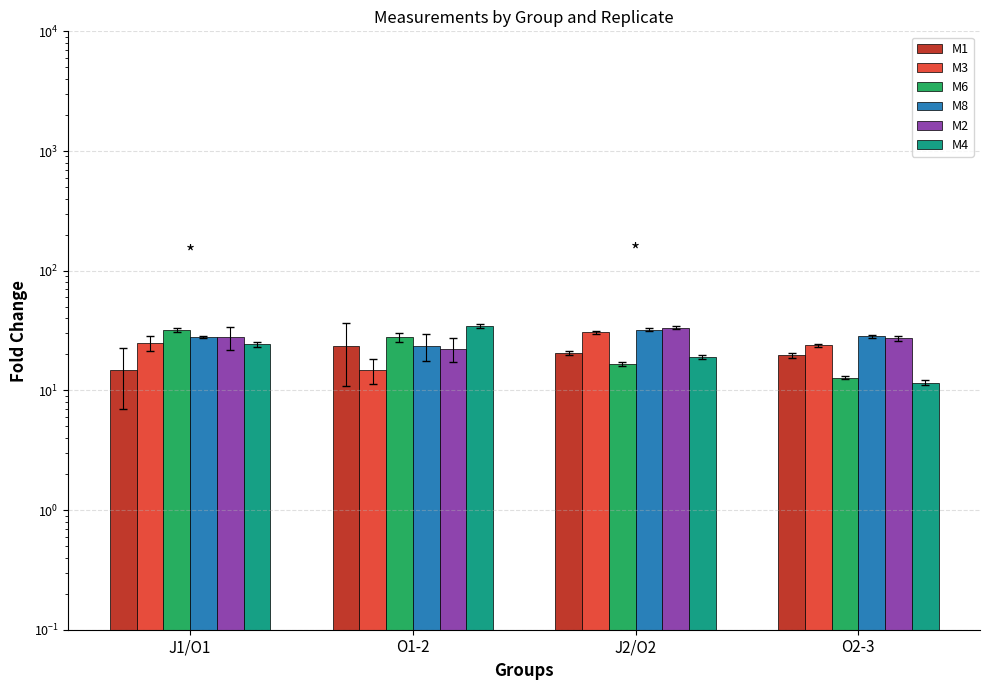

Is it true that M3 equals 6.1 at O2-3?

False